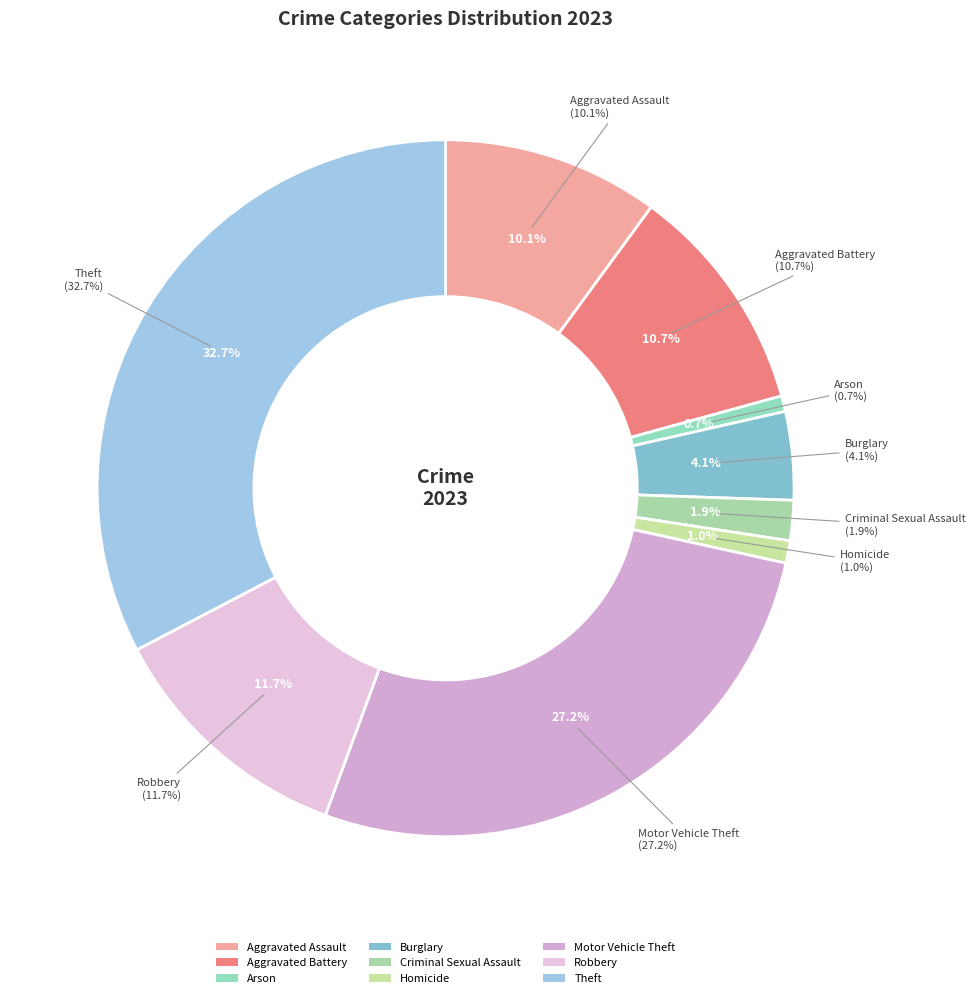

To the nearest percent, what percentage of the pie is Homicide?

1%